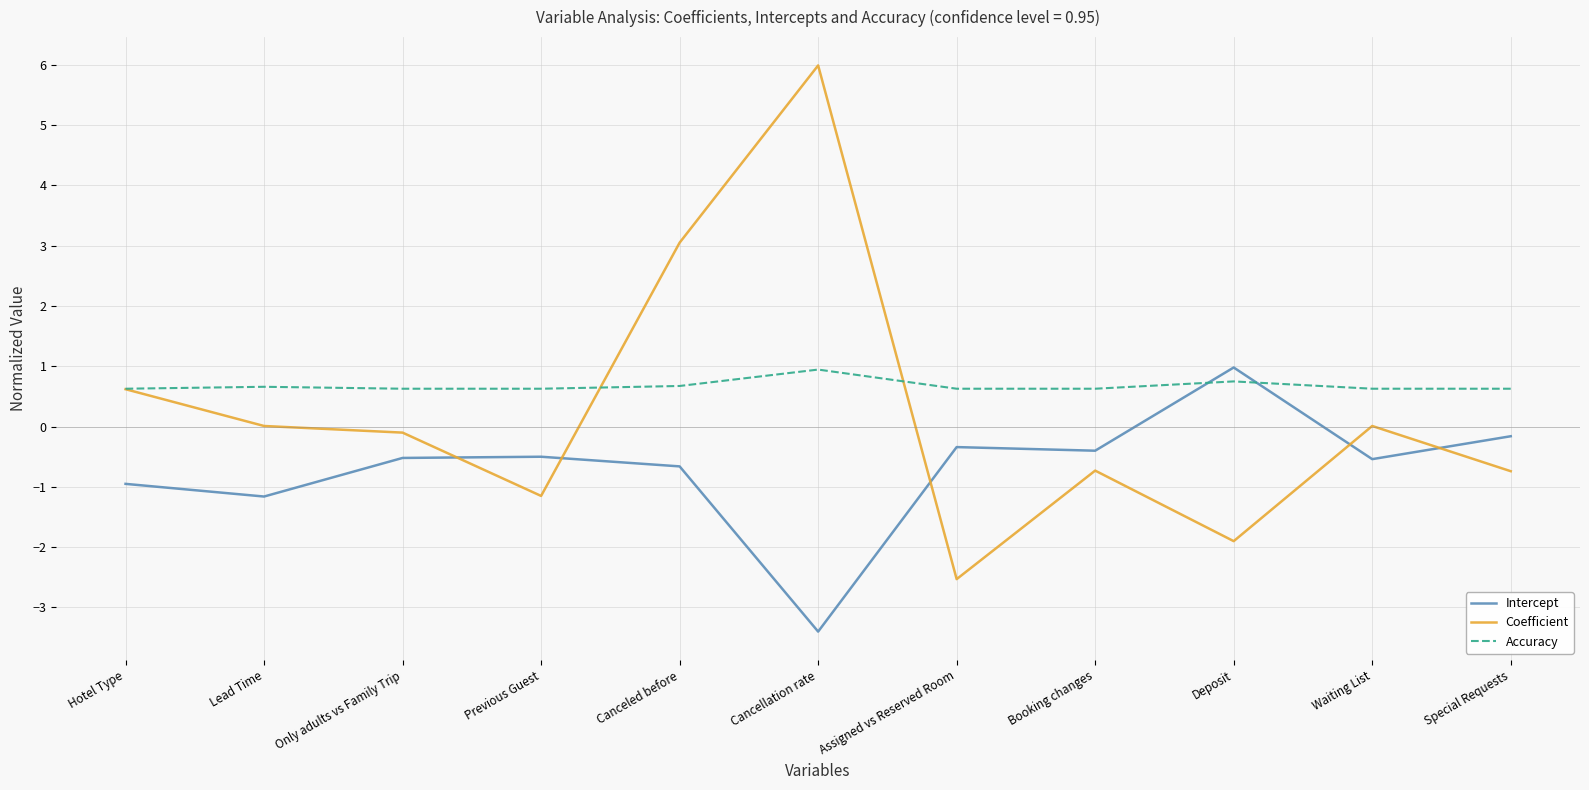

Where is the first local minimum for Coefficient?

Previous Guest